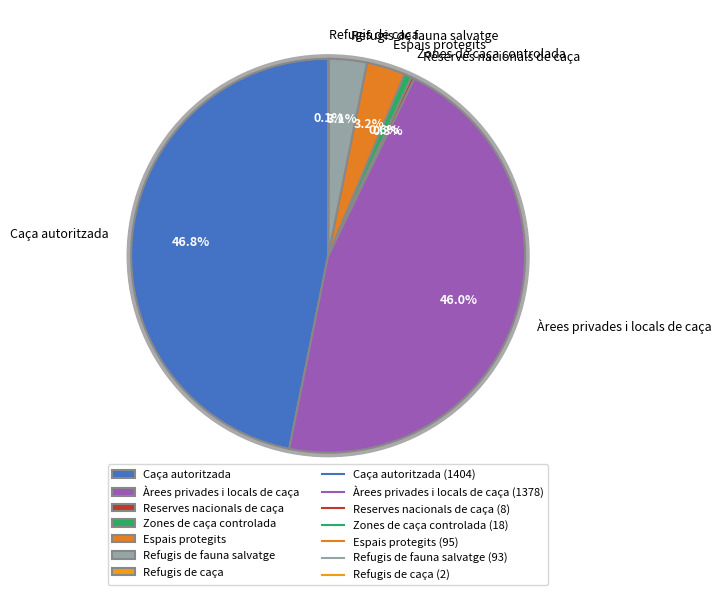

What is the total percentage of Caça autoritzada and Refugis de fauna salvatge?

49.9%